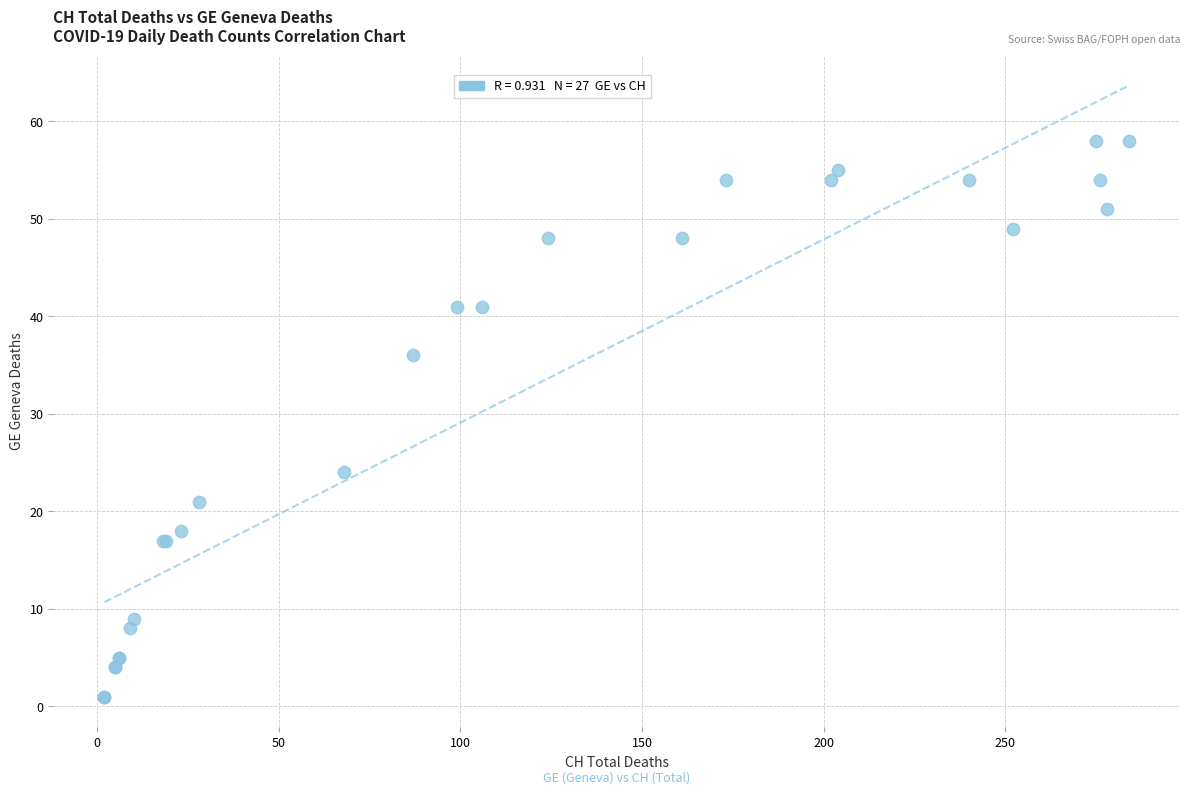

What Y value in the scatter plot is closest to 29?

24